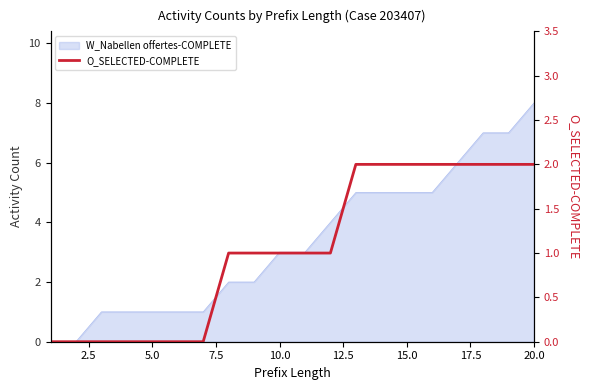

Reading left to right, what are all the values shown in this chart?

0	0	0	0	0	0	0	1	1	1	1	1	2	2	2	2	2	2	2	2